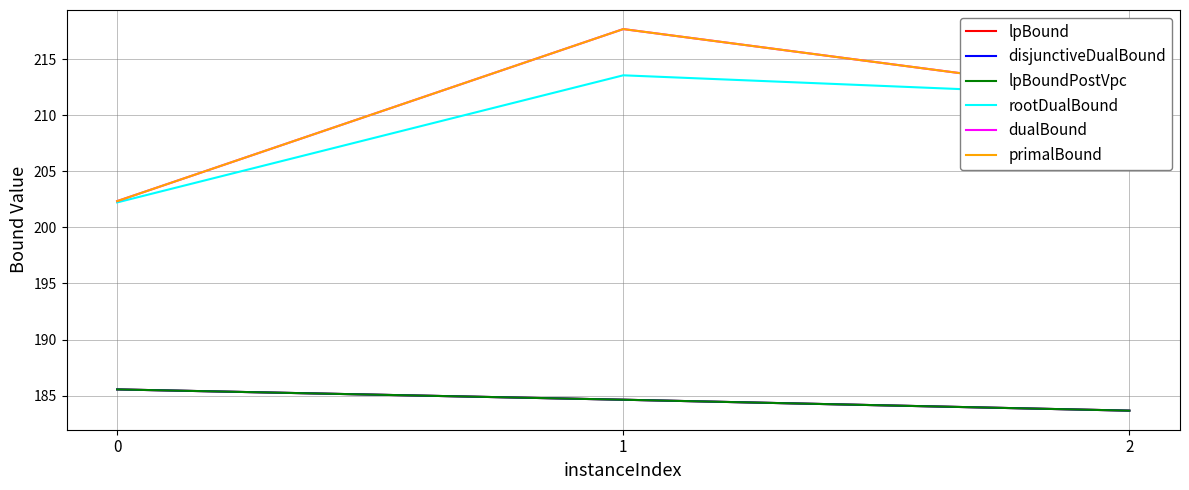

At which label is disjunctiveDualBound closest to 184?

2